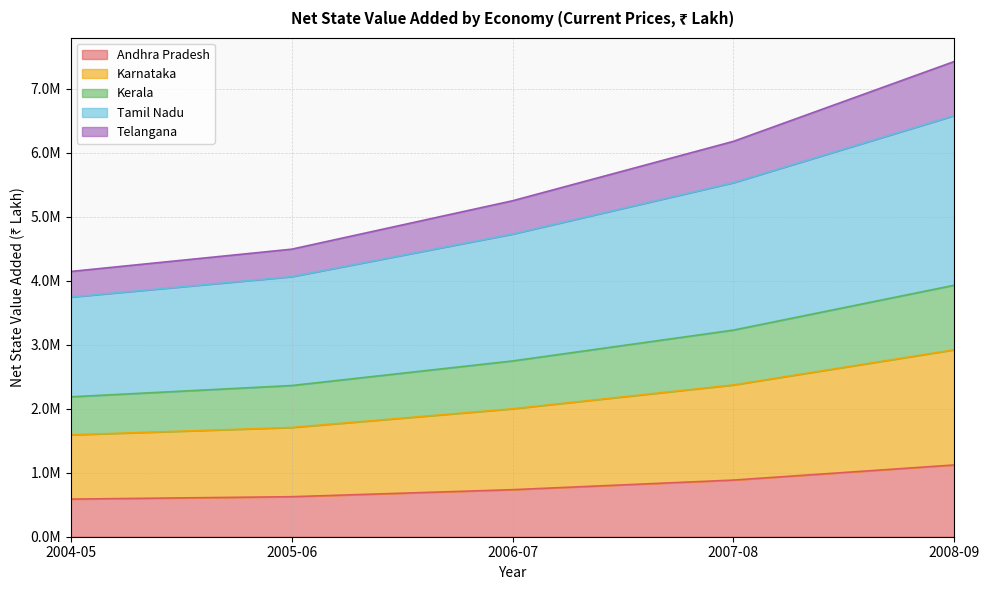

Does the chart display data point markers on the line(s)?

No